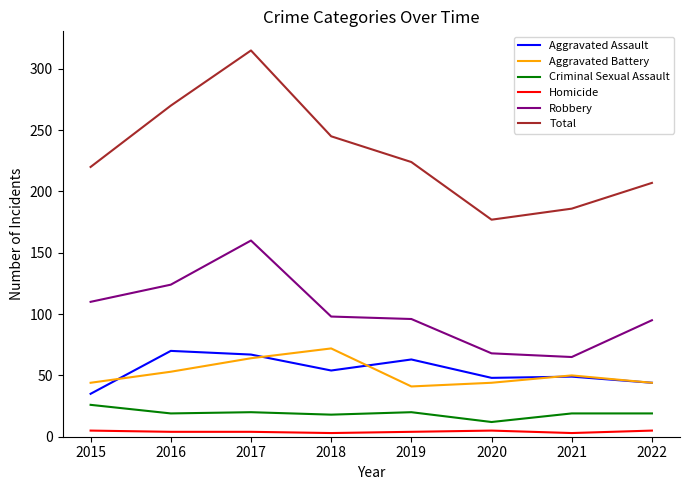

Which series changed the most between 2015 and 2016?

Total